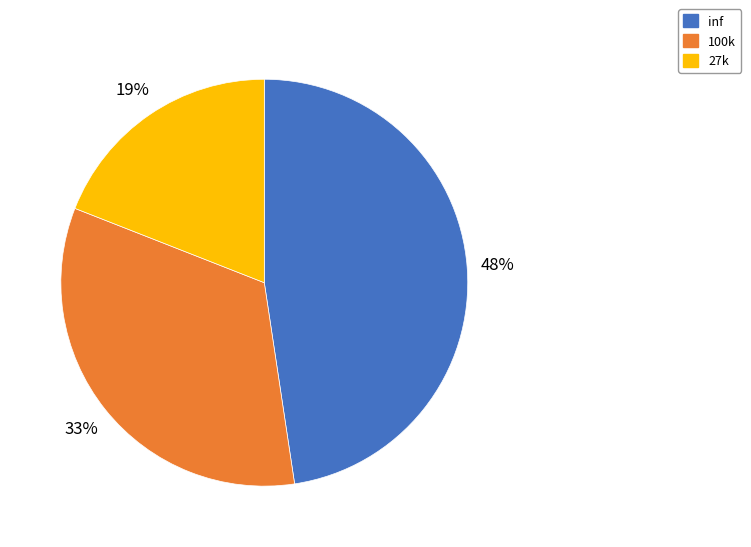

Count the number of slices in the pie.

3